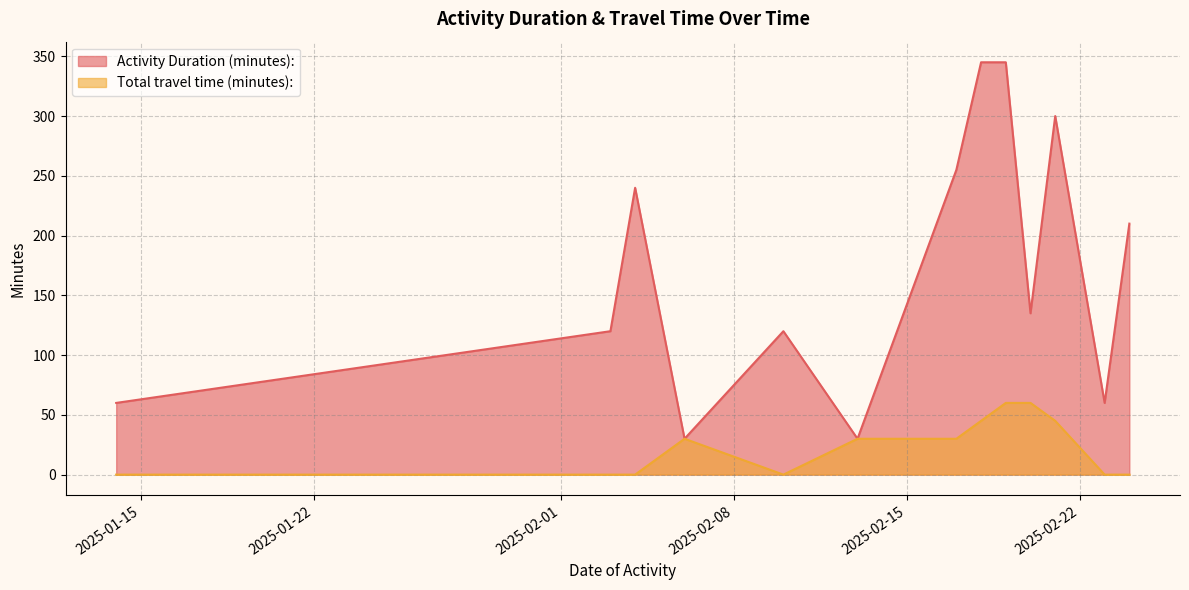

The value of Activity Duration (minutes): at 2025-02-04 is 46. True or false?

False